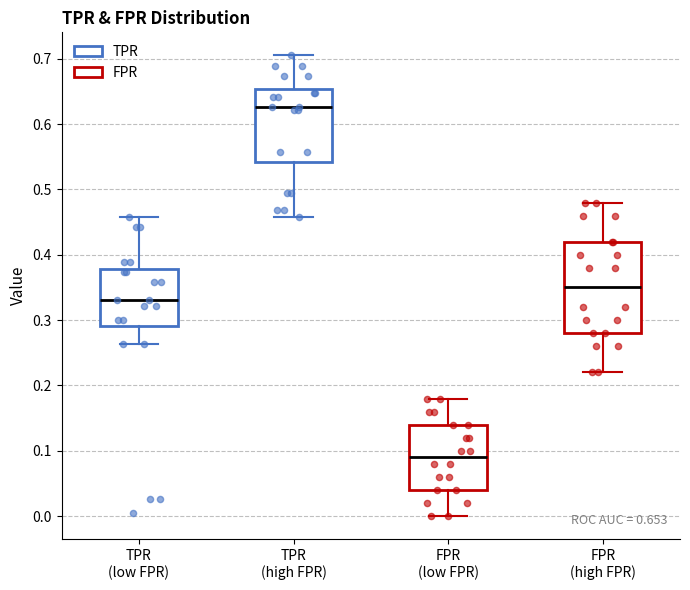

Which box's median line is the highest?

TPR (high FPR)